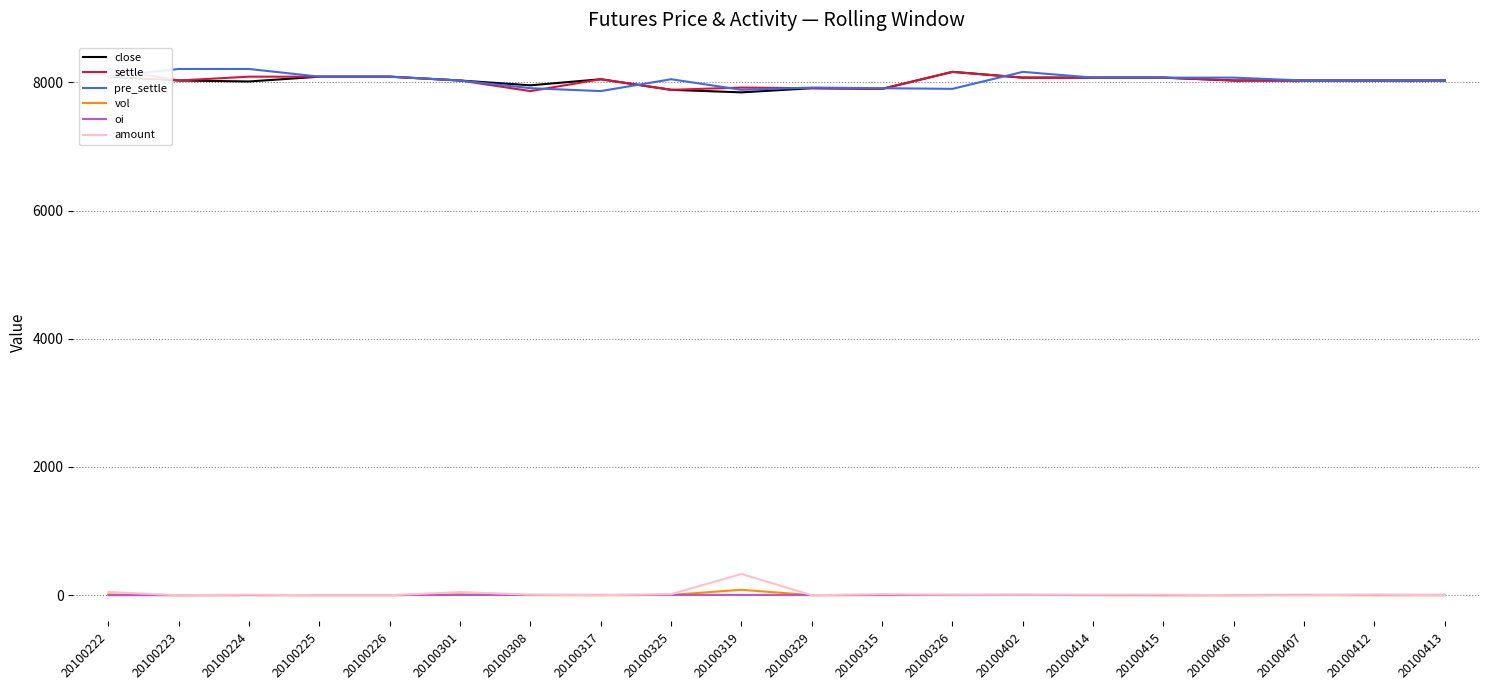

List the labels in order of close value, smallest first.

20100319, 20100325, 20100315, 20100329, 20100308, 20100224, 20100223, 20100301, 20100406, 20100407, 20100412, 20100413, 20100317, 20100402, 20100414, 20100415, 20100222, 20100225, 20100226, 20100326